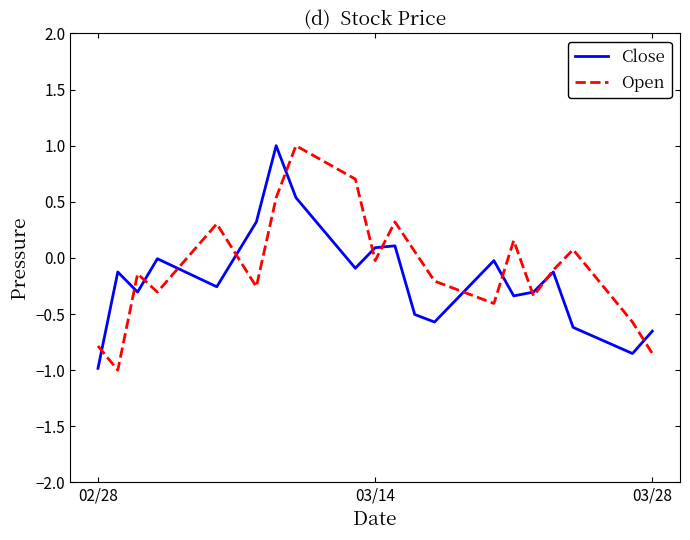

What is the smallest value displayed?

-1.0